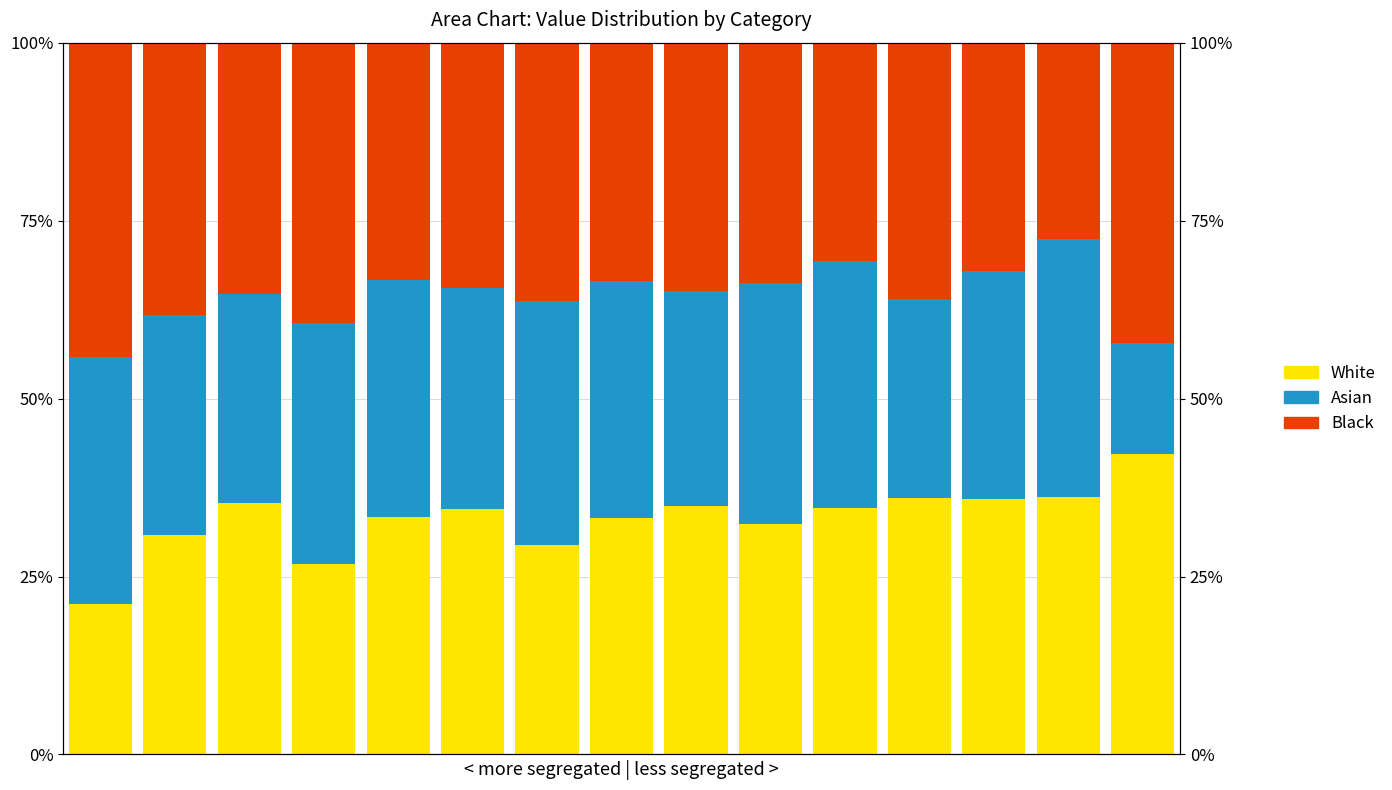

At how many categories does at least one series exceed 0?

15